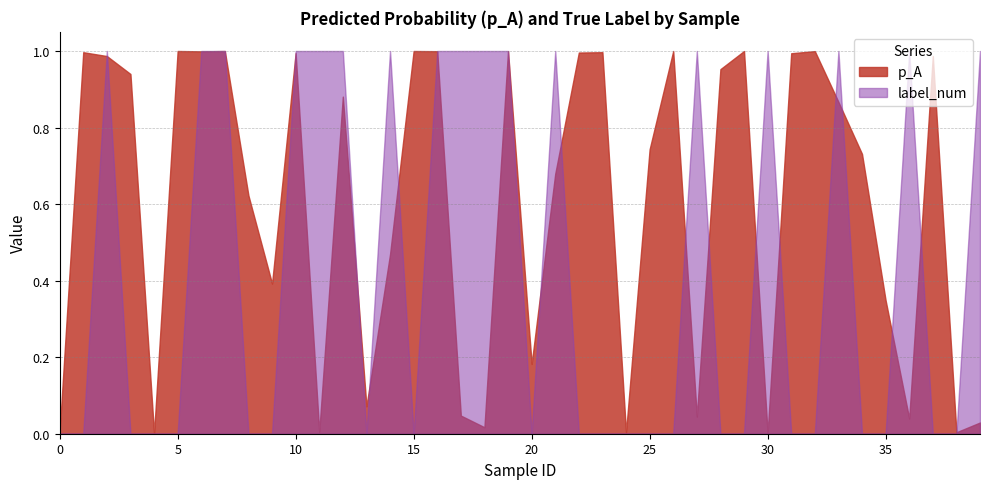

What is the total value across all series at 5?

1.0